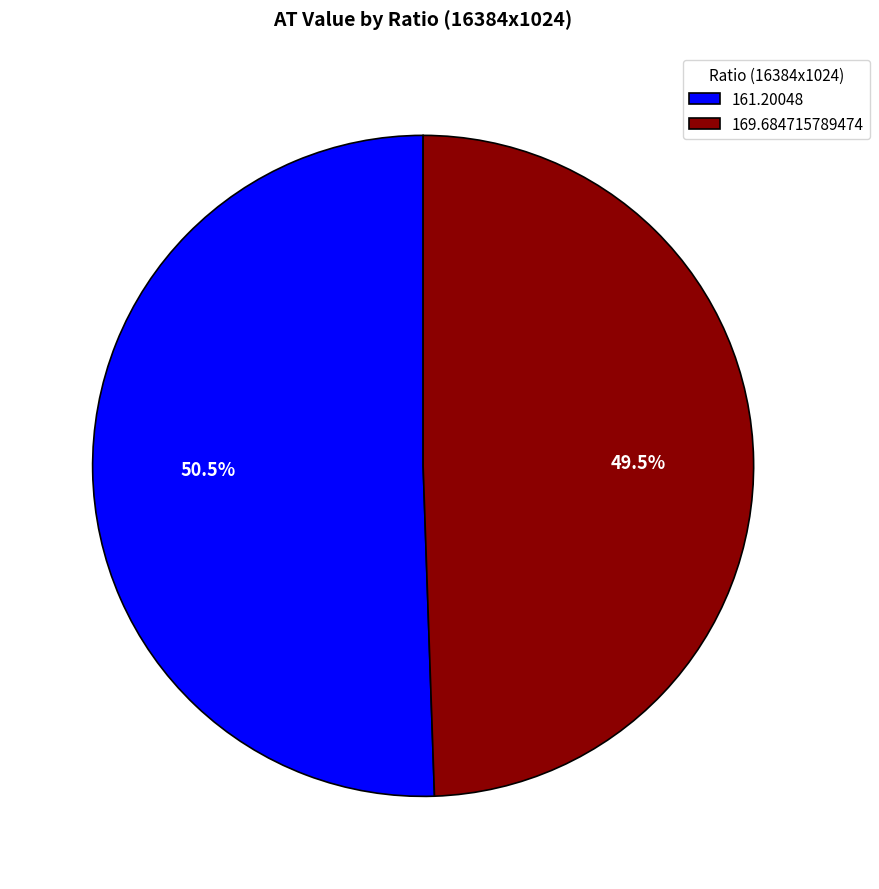

Between 169.684715789474 and 161.20048, which is larger?

161.20048